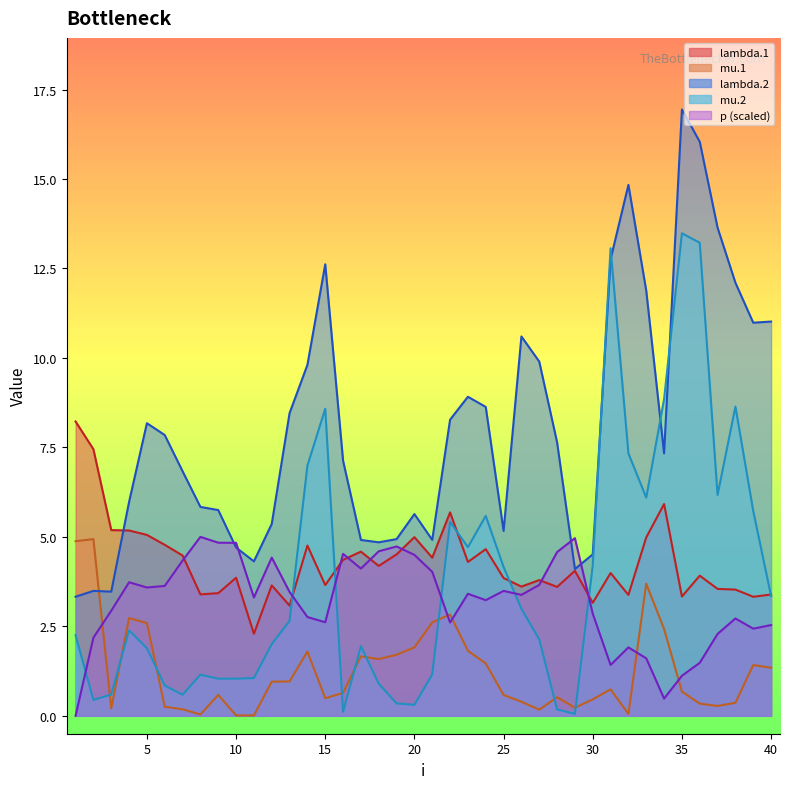

In lambda.2, how many points are higher than both neighbors (excluding endpoints)?

8